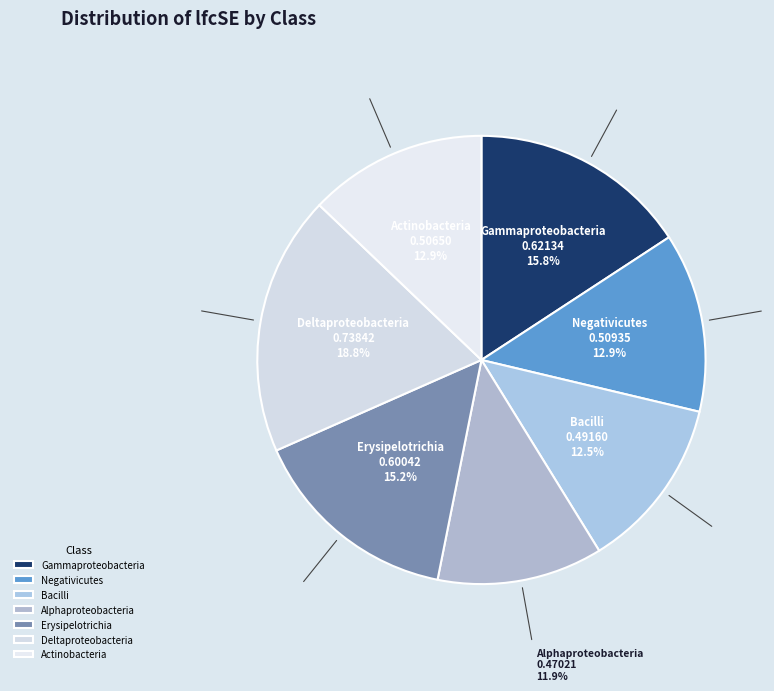

How many segments does this pie chart have?

7